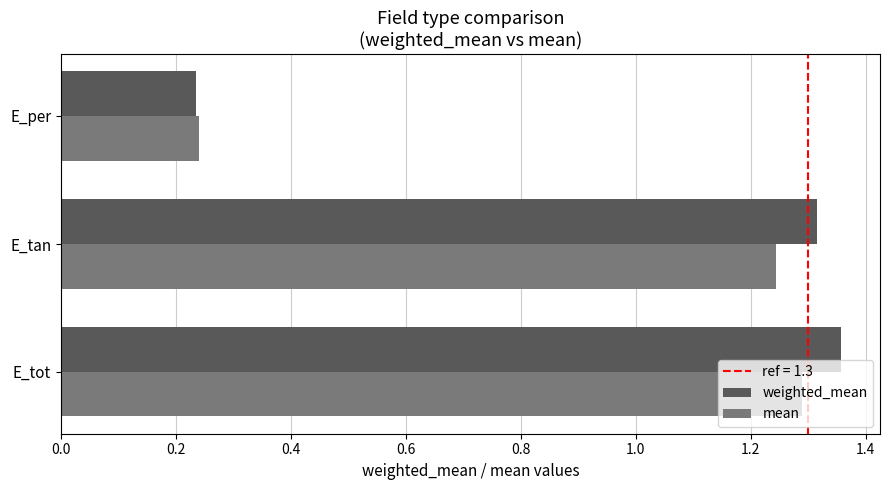

The mean series shows 1.3 at E_tot. True or false?

True